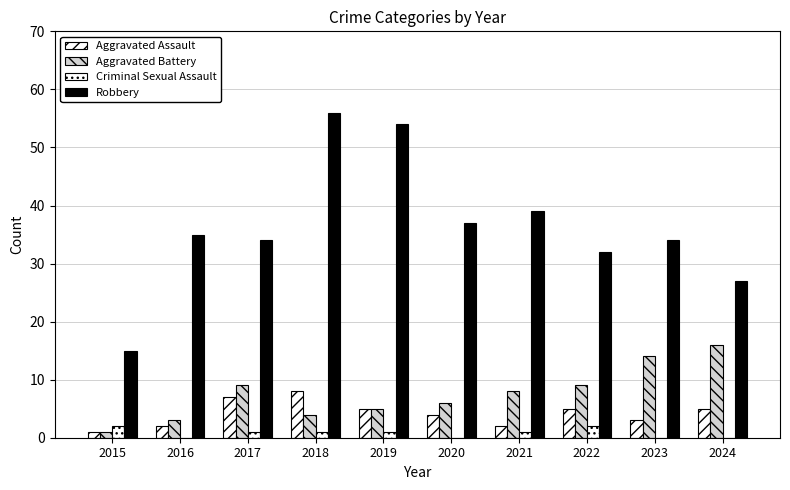

How many groups of bars are there?

10